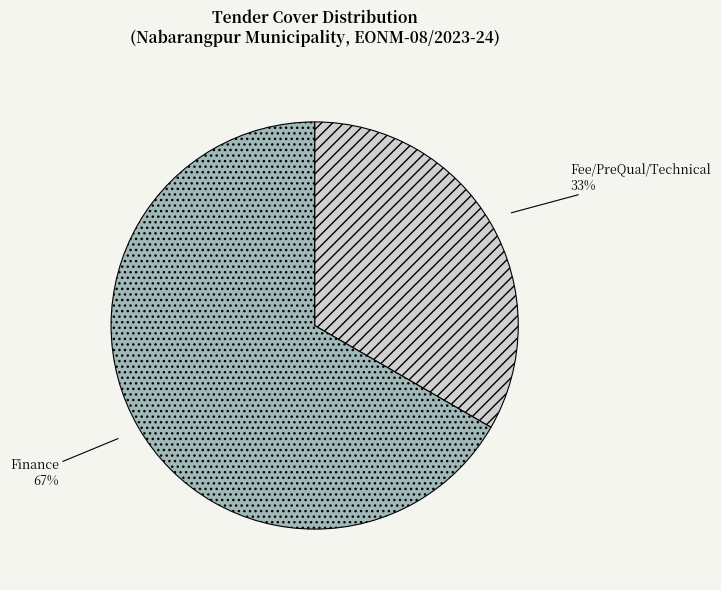

Which slice is the smallest?

Fee/PreQual/Technical